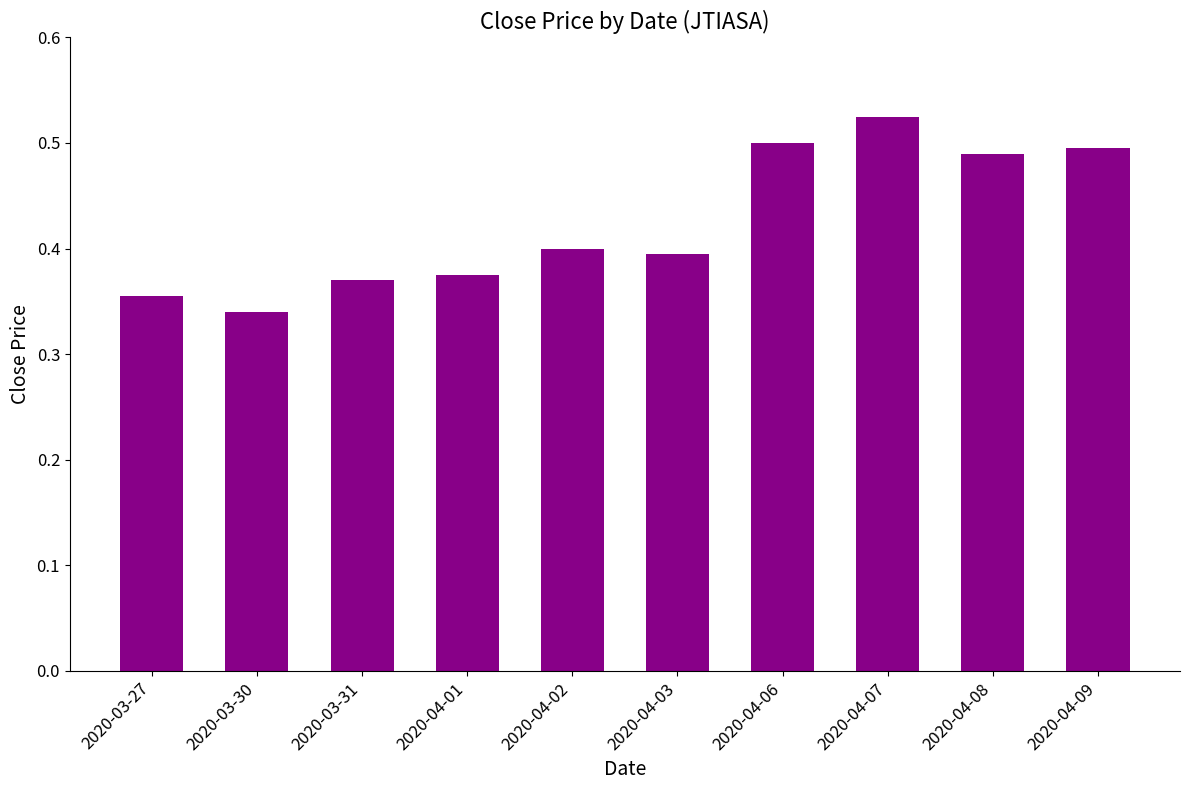

Which label corresponds to the largest value in the chart?

2020-04-07